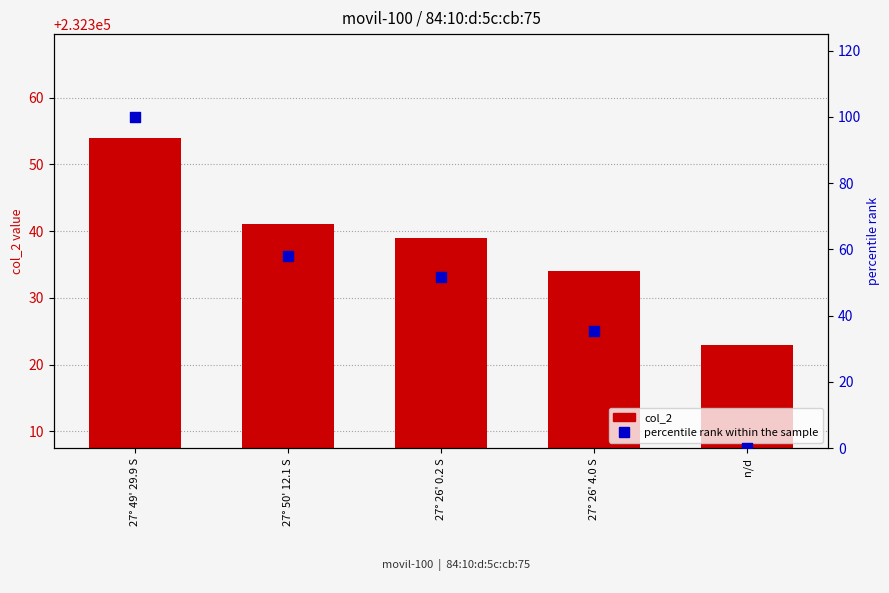

Which series has the largest total across all categories?

col_2